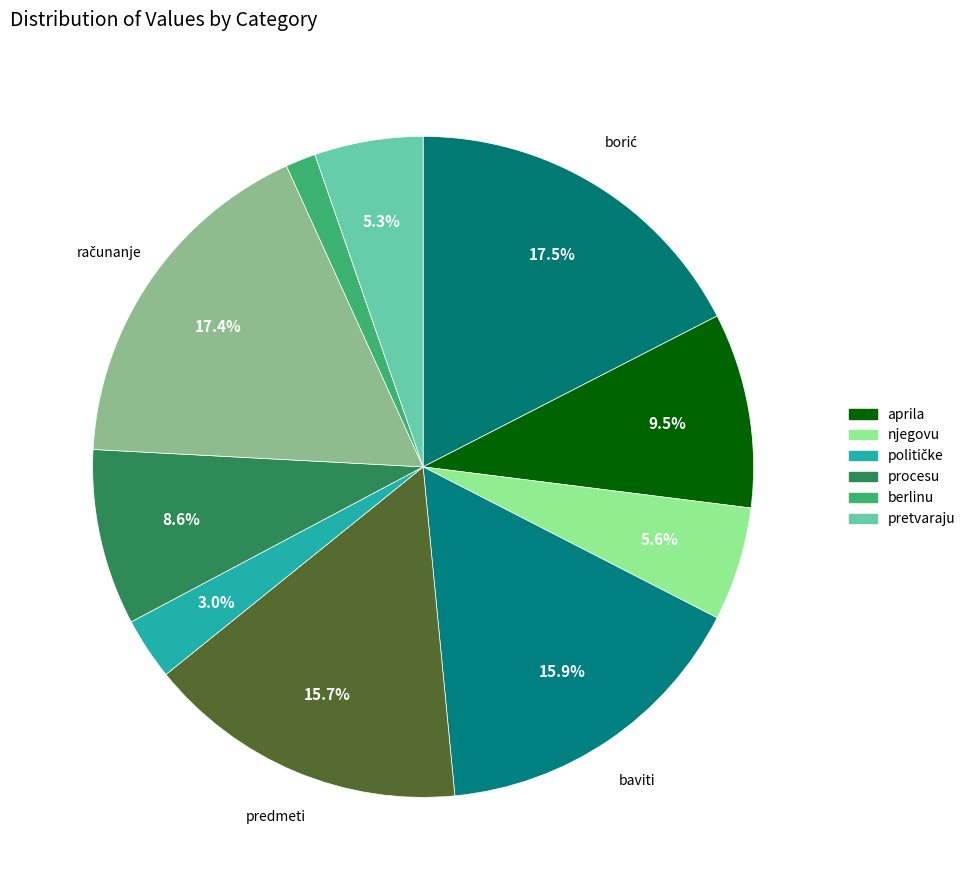

How many slices are in this pie chart?

10